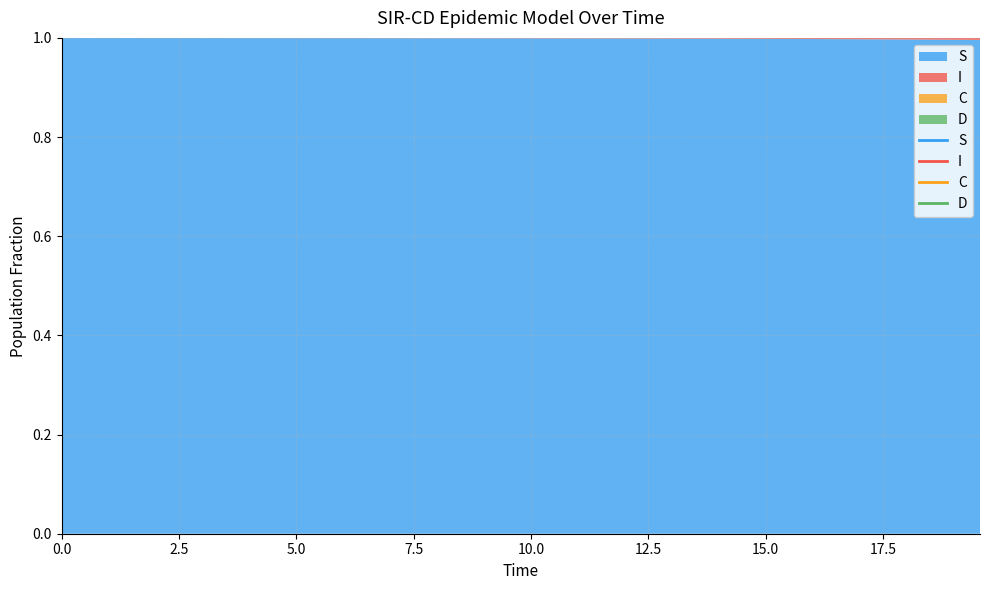

Where is C nearest to the value 0?

39